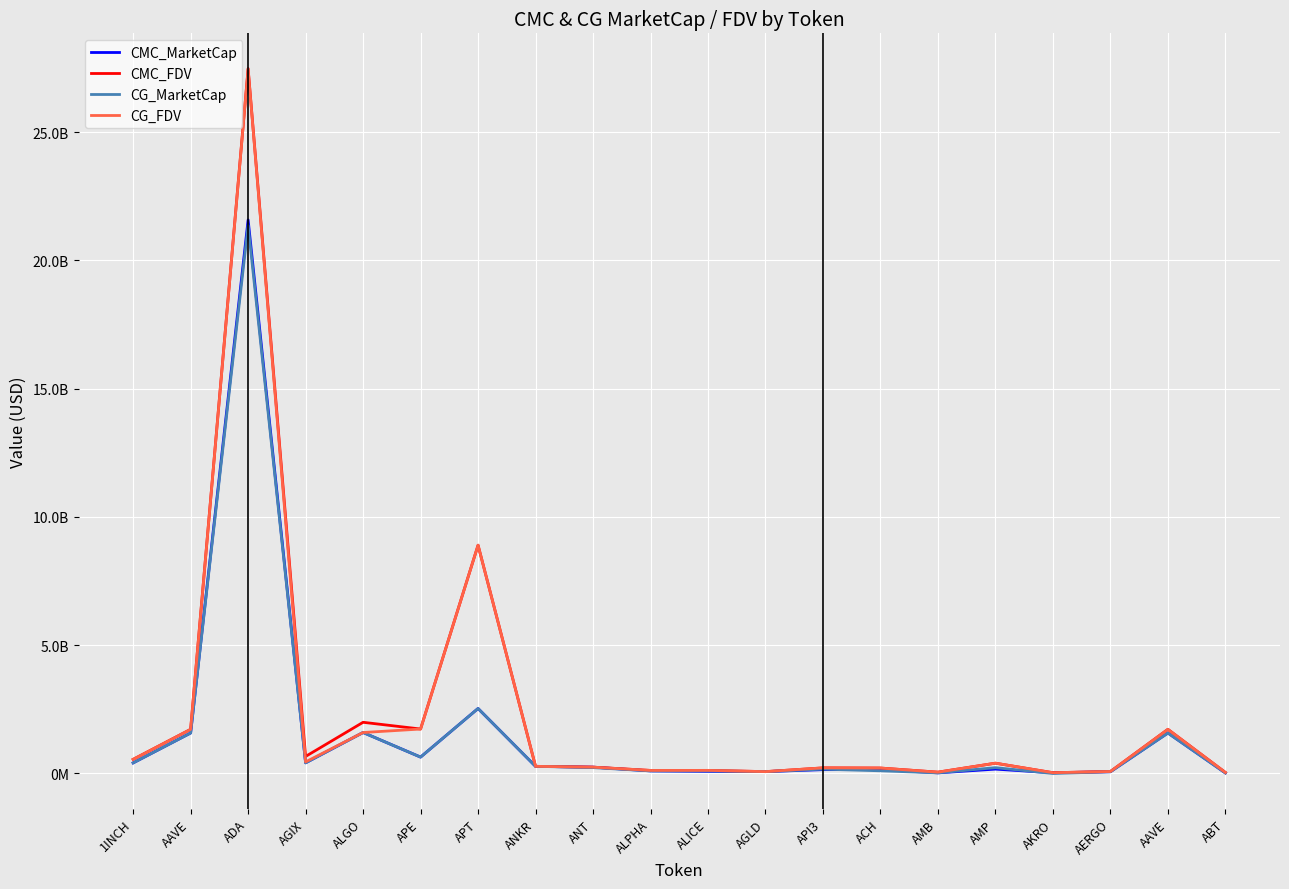

What are all the series names shown in the legend?

CMC_MarketCap, CMC_FDV, CG_MarketCap, CG_FDV